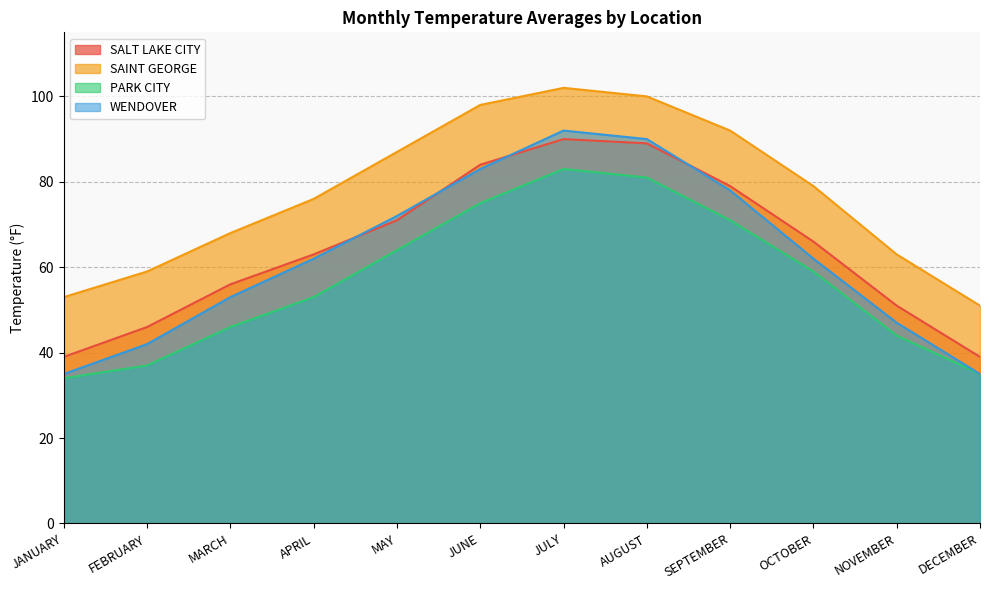

Where is the first local maximum for WENDOVER?

JULY